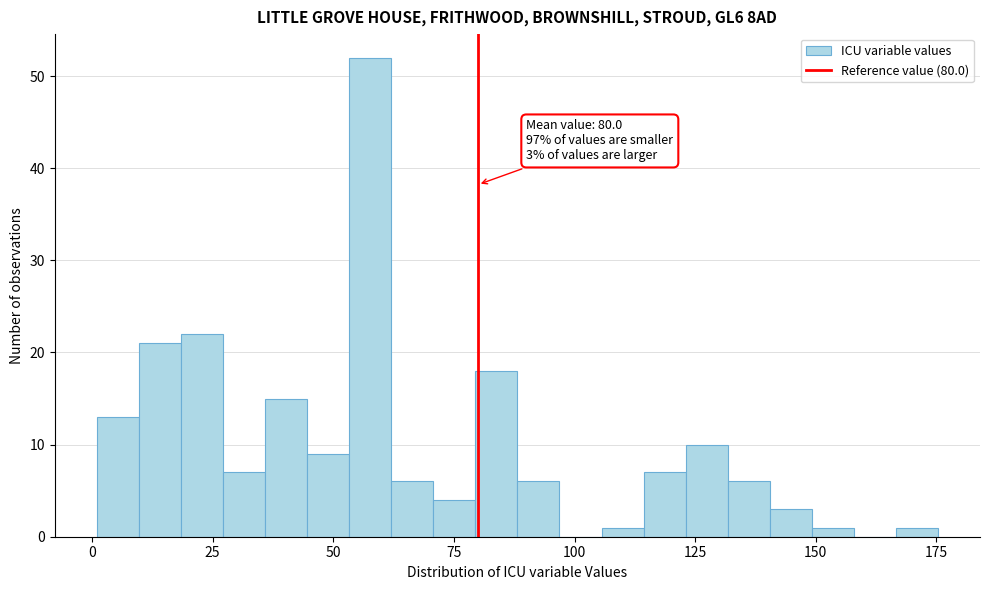

Around what value on the x-axis is the tallest bar? Give the approximate position of its centre, as read against the axis.

60